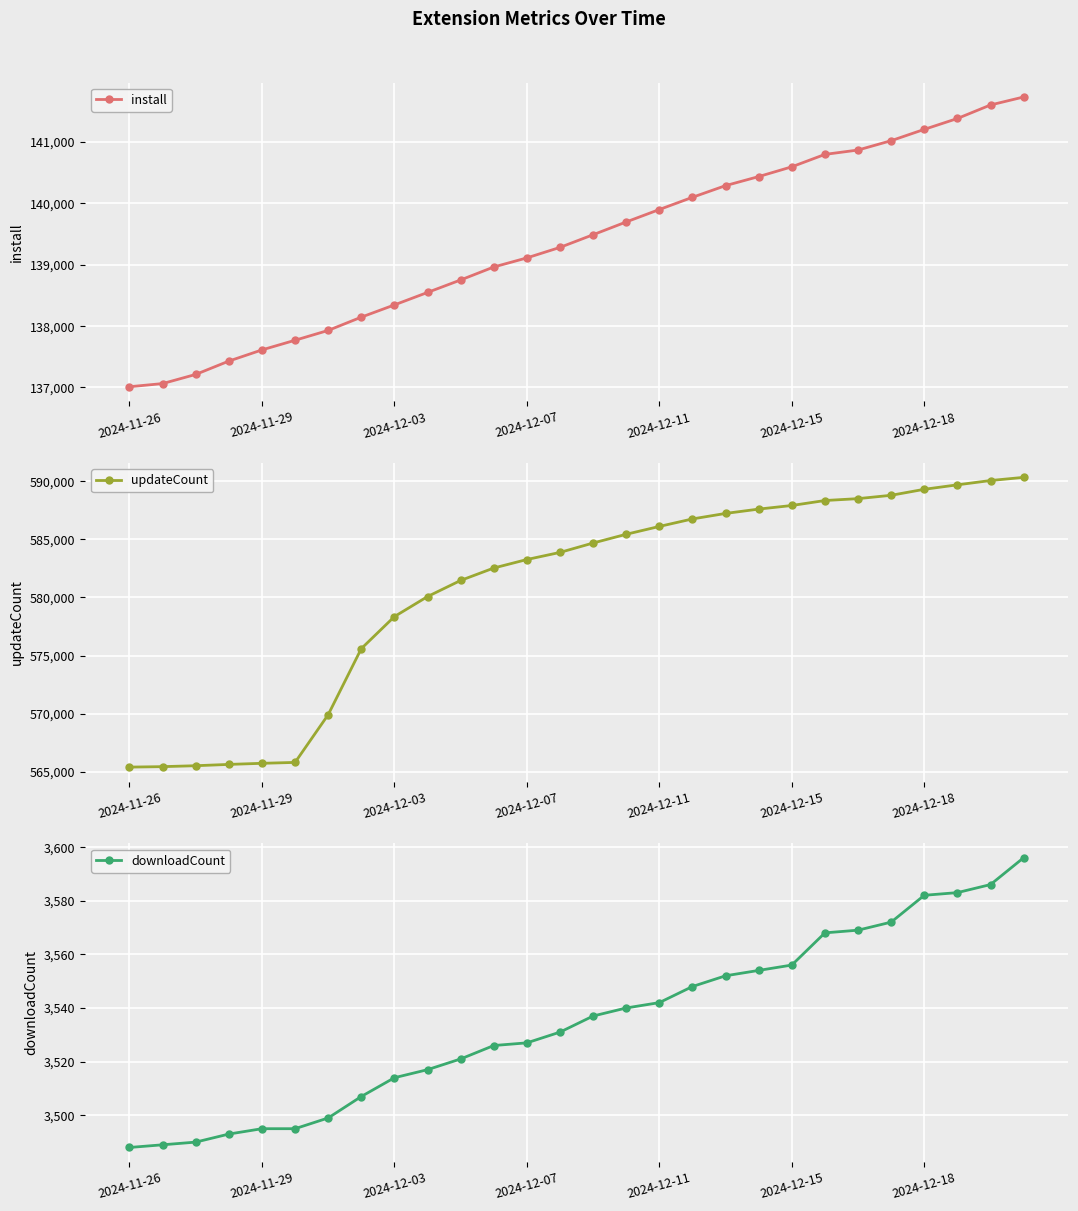

Read the updateCount value at 23, to the nearest 10.

588800